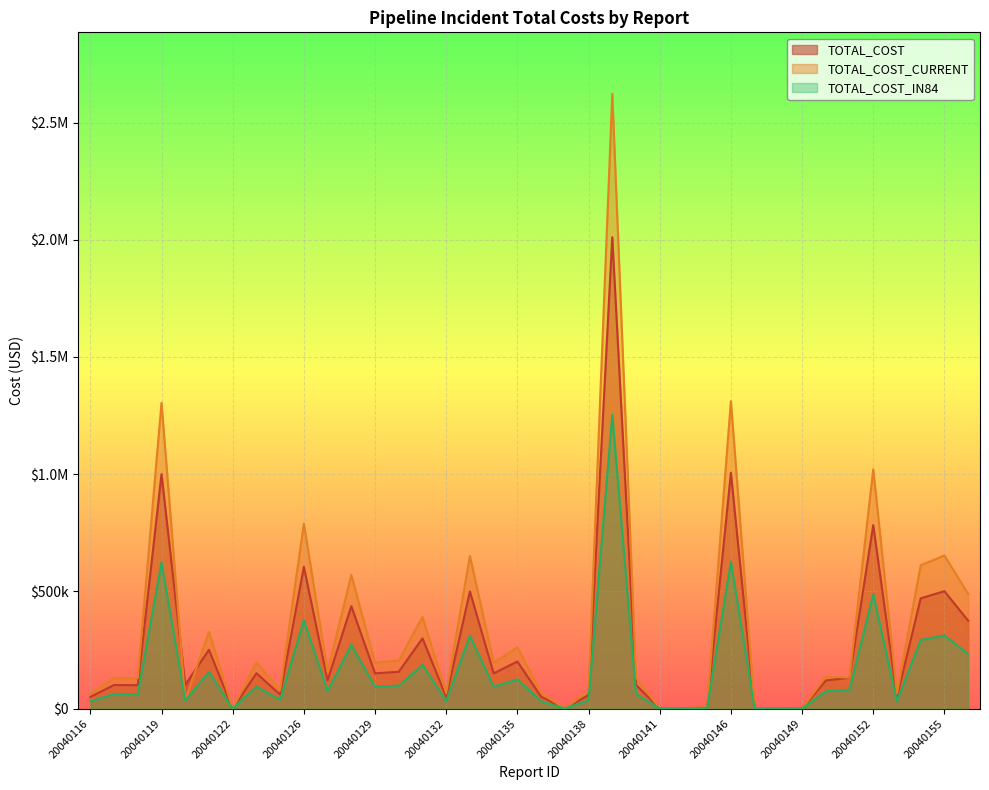

What are all the series names shown in the legend?

TOTAL_COST, TOTAL_COST_CURRENT, TOTAL_COST_IN84